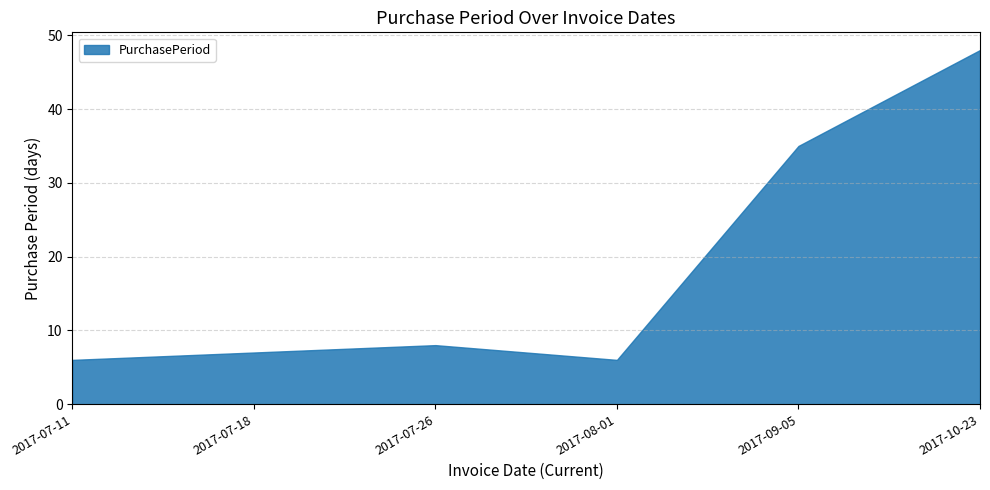

What is the difference between the values at 2017-10-23 and 2017-07-26?

40